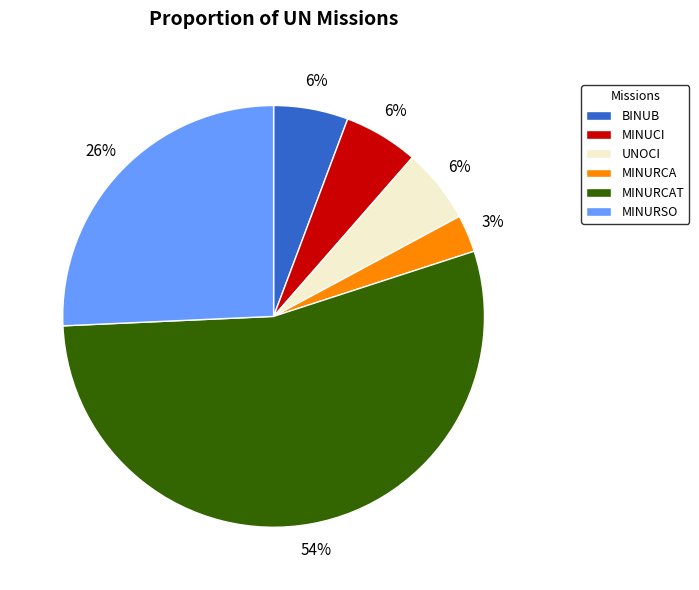

Which slice is the smallest?

MINURCA